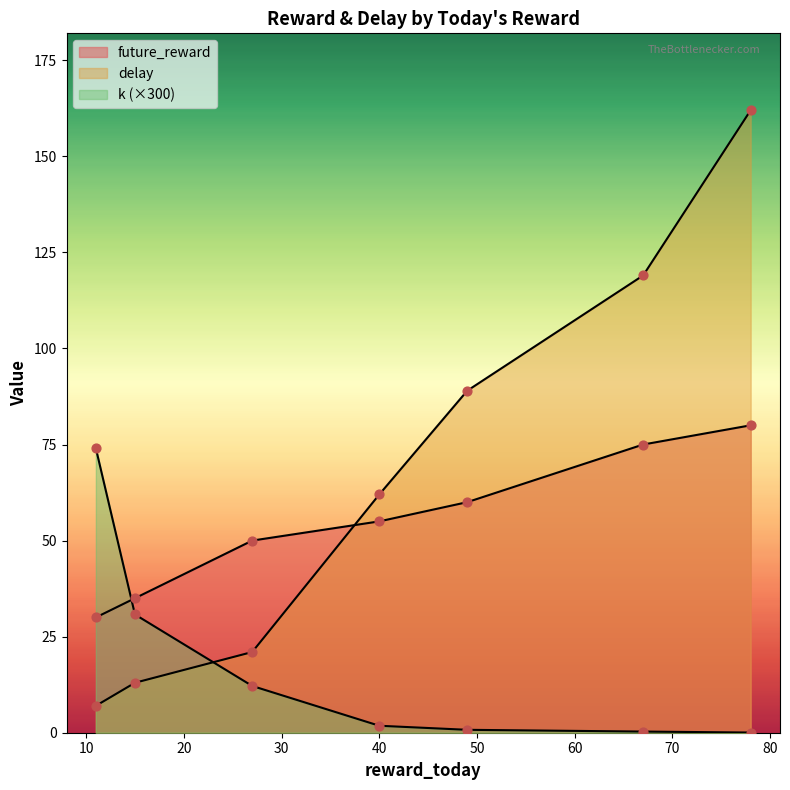

Which series has the largest total across all categories?

delay